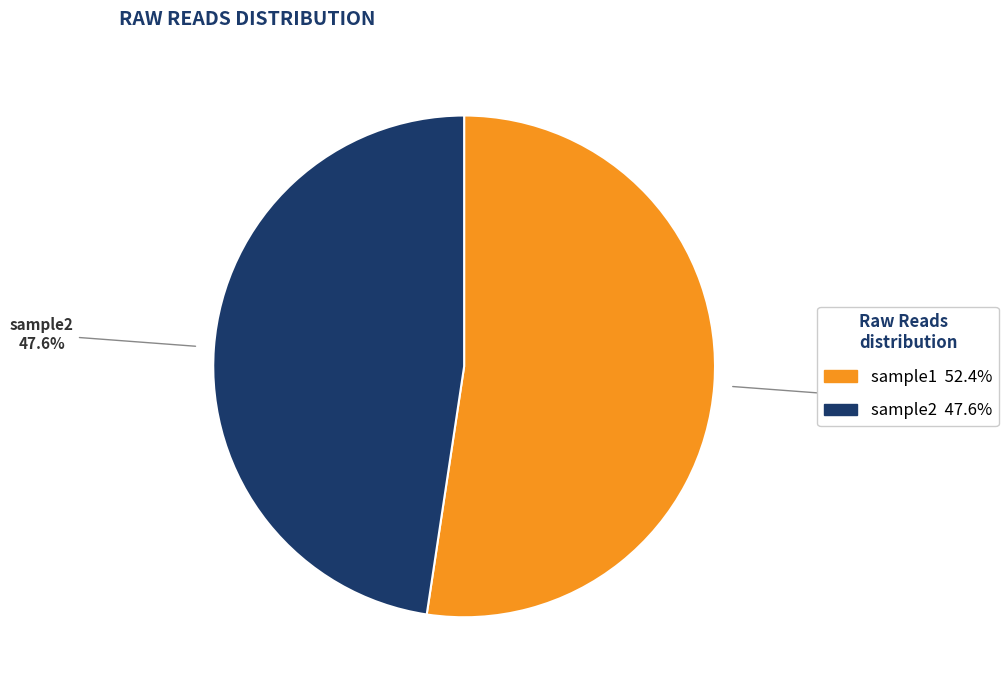

To the nearest percent, what portion does sample1 represent?

52%